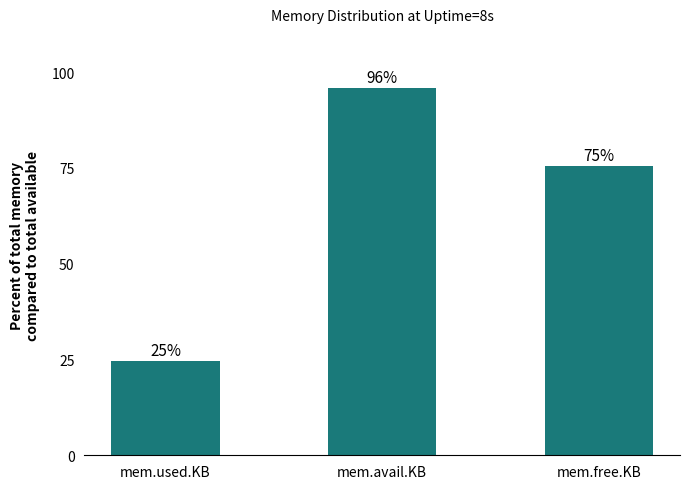

What is the label of the 1st bar from the right?

mem.free.KB